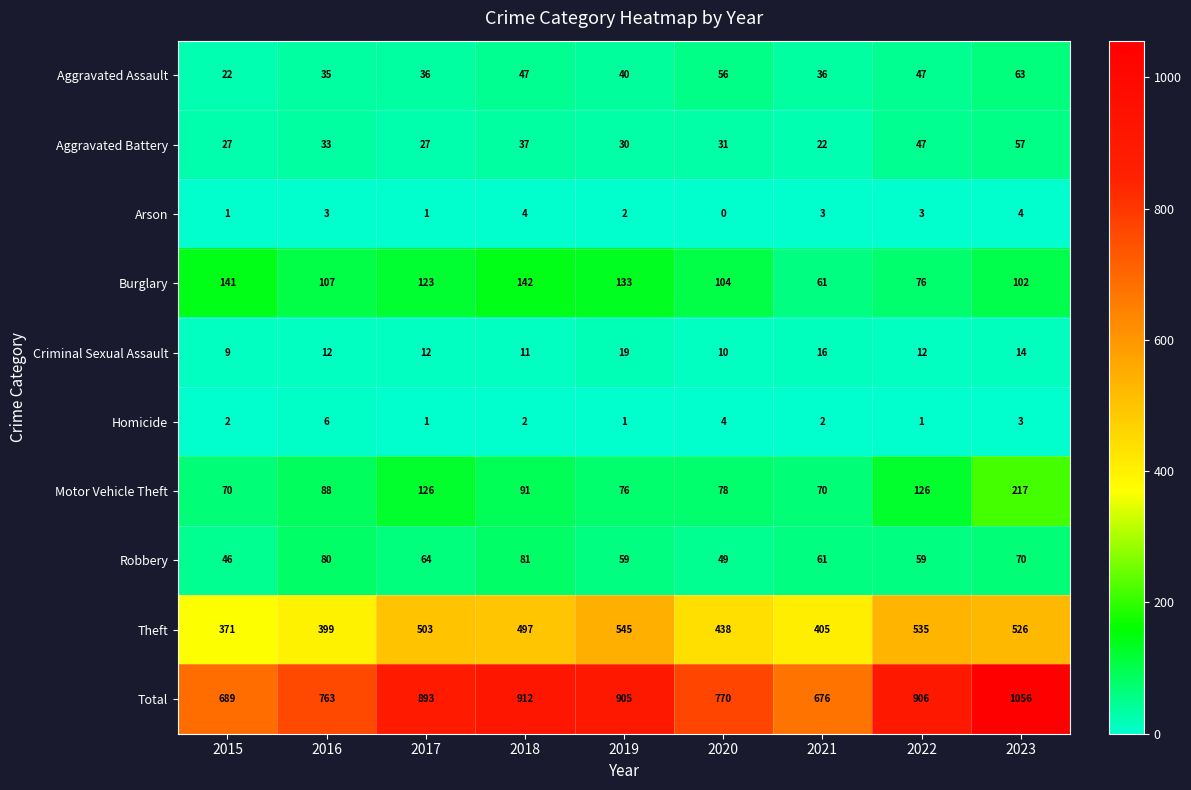

What is the sum of all Robbery values?

569